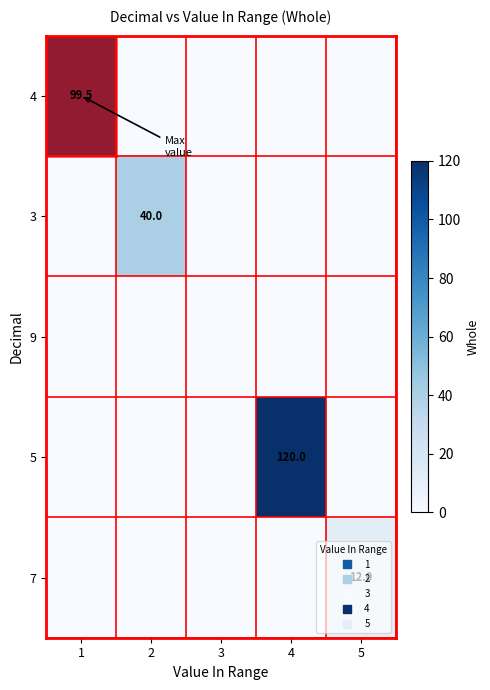

Rank the categories by 7 value from lowest to highest.

1, 2, 3, 4, 5